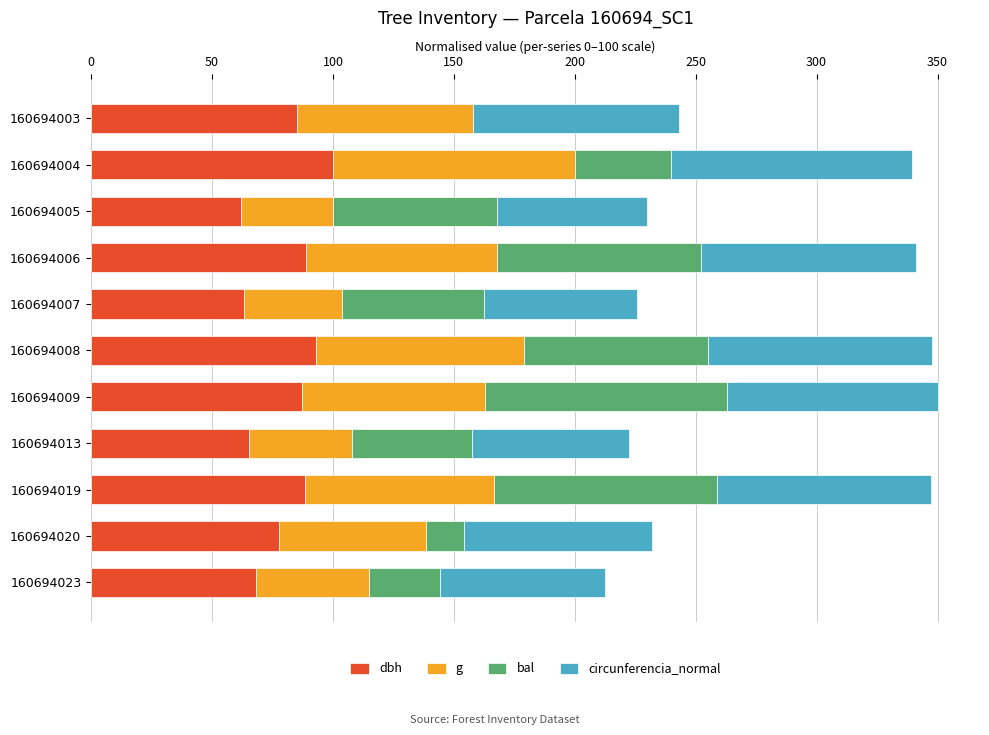

What is the sum of the dbh values at 160694006 and 160694004?

188.8